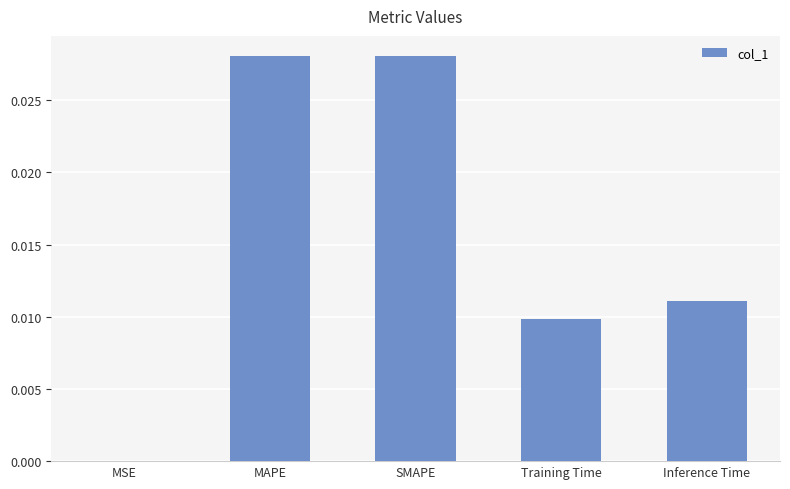

Is it true that the value at MAPE is 0.0?

True